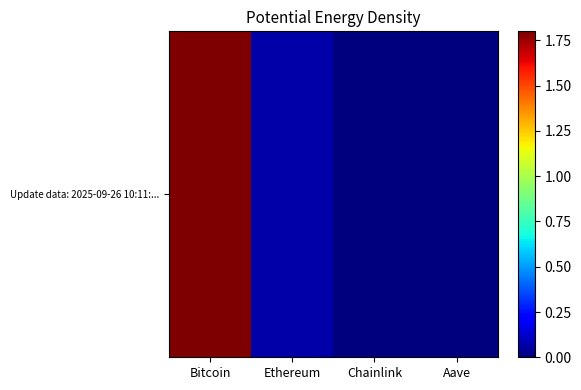

Reading left to right, extract all data points from this chart.

1.8	0.1	0.0	0.0